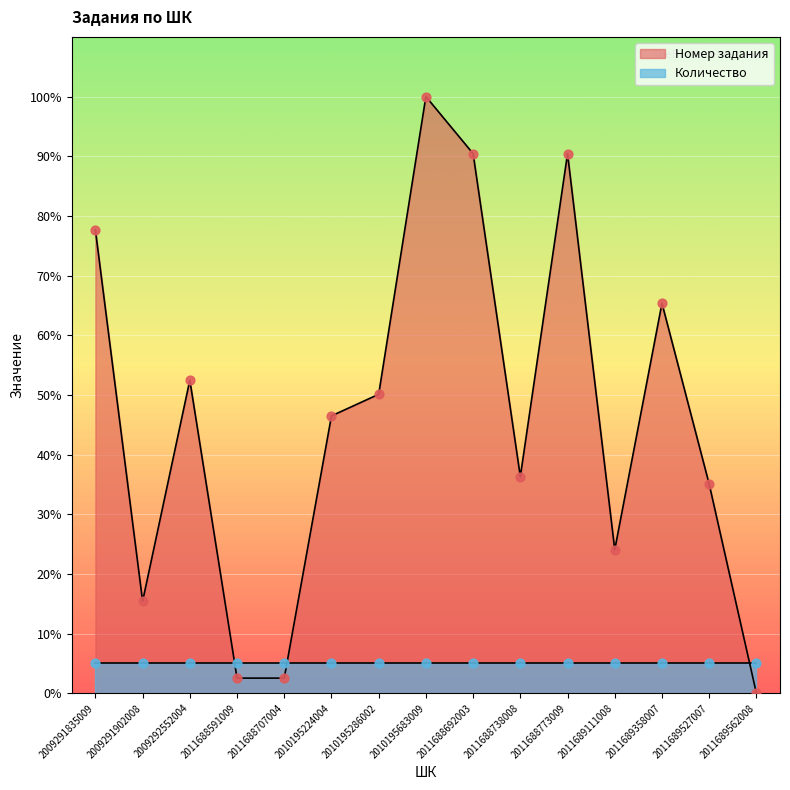

What is the change in value from 2010195683009 to 2011688773009?

-9.6